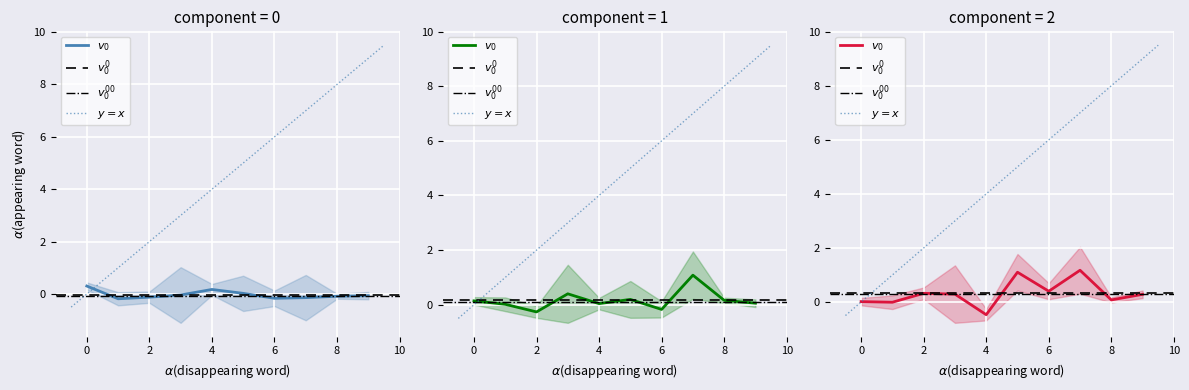

What is the maximum value shown in the chart?

1.2